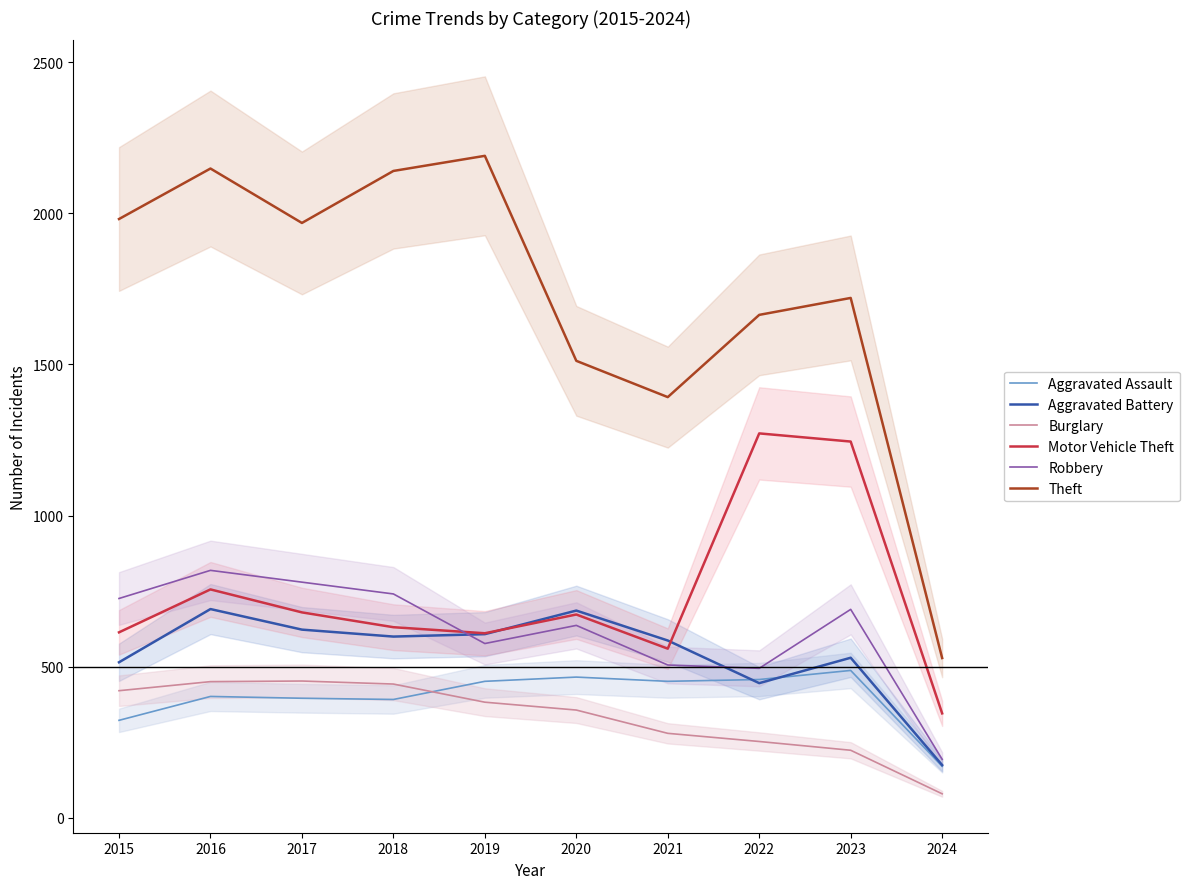

What is the value of the Theft point at the 5th from the left?

2190